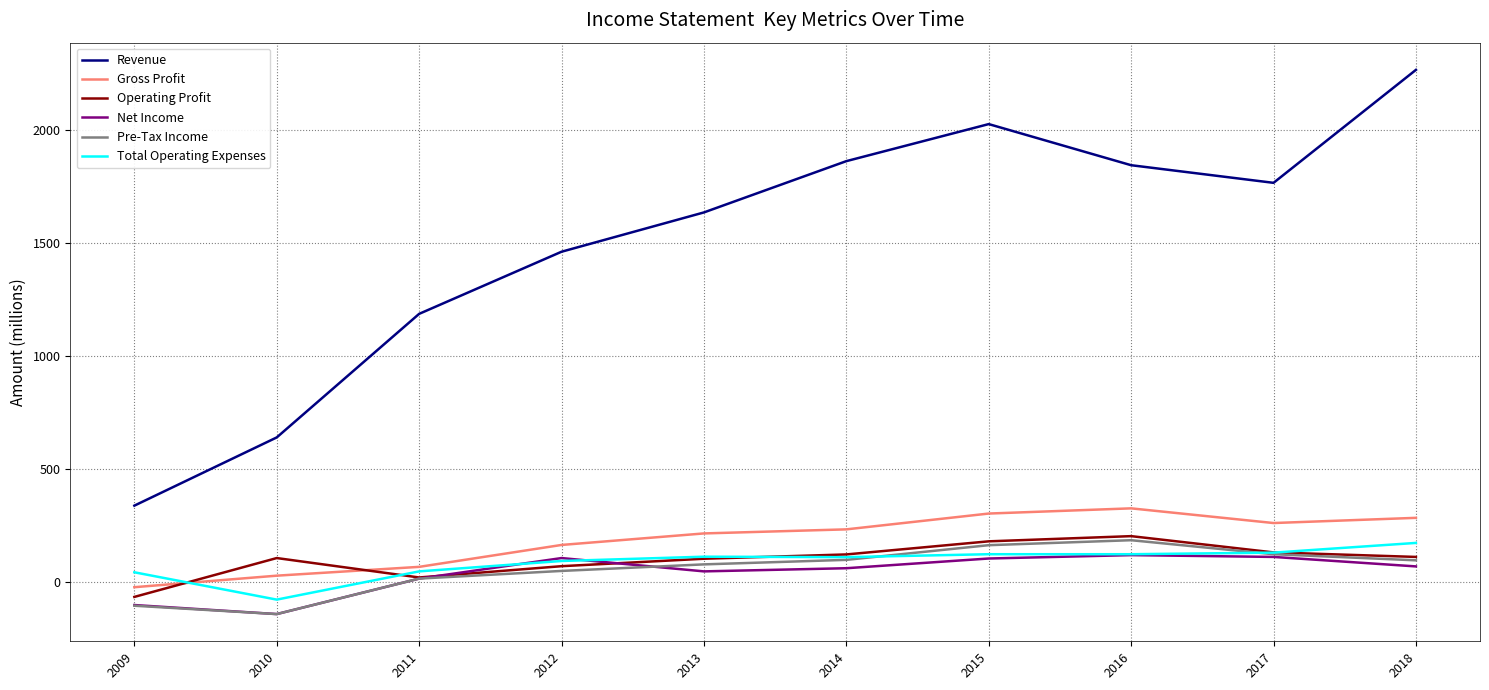

Which series has the widest spread of values?

Revenue